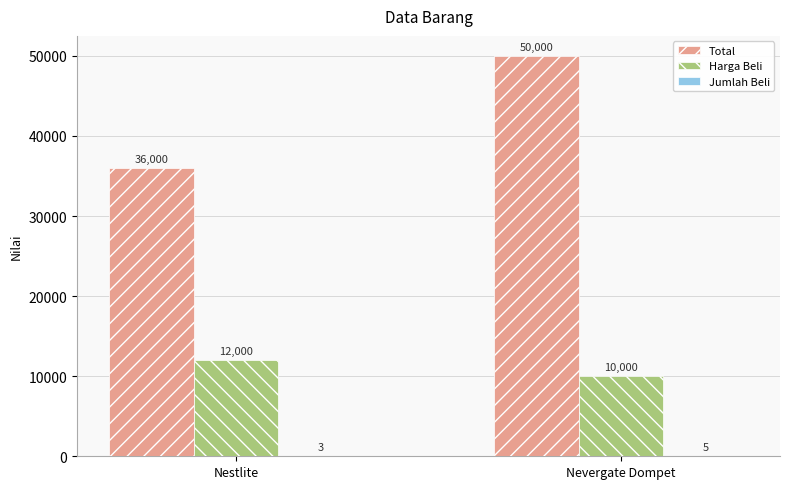

What is the approximate value of Harga Beli at Nevergate Dompet?

10000